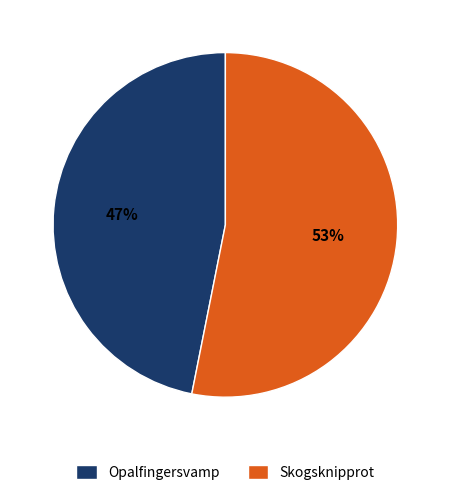

What percentage is the Skogsknipprot slice, to the nearest percent?

53%